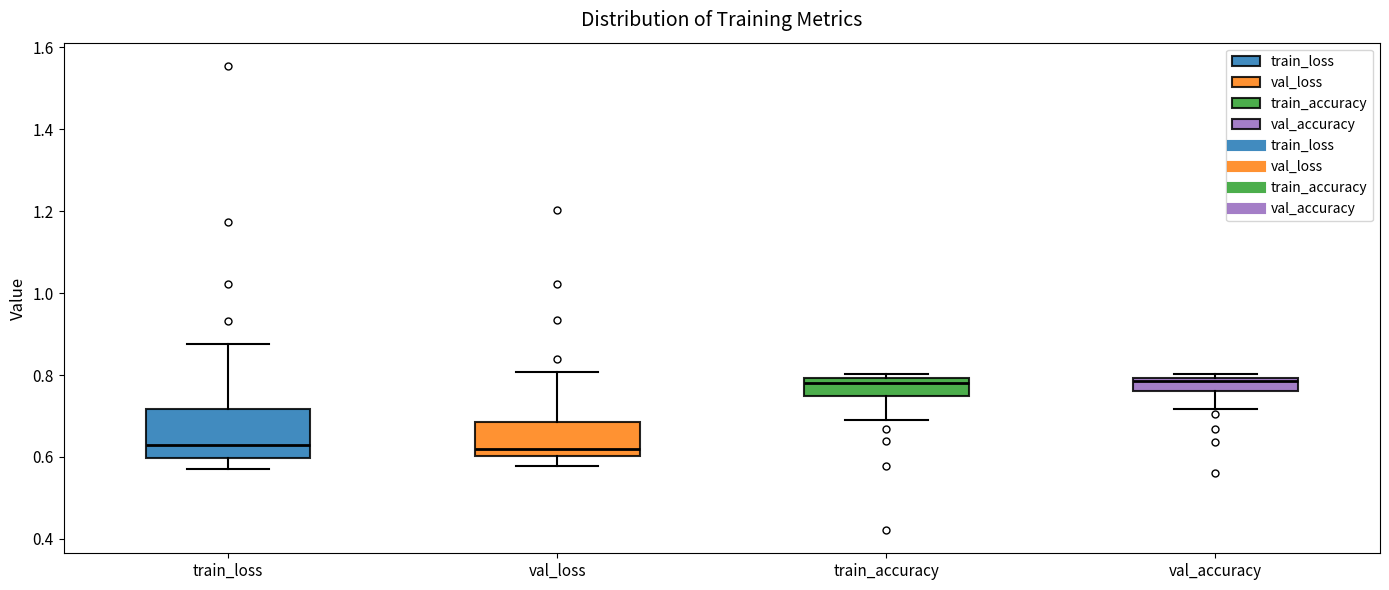

Which box is the tallest, from its lower edge to its upper edge?

train_loss